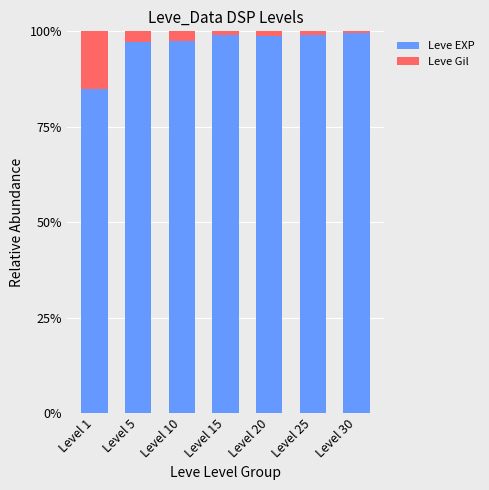

True or false: Leve EXP has a value of 99.0 at Level 15.

True